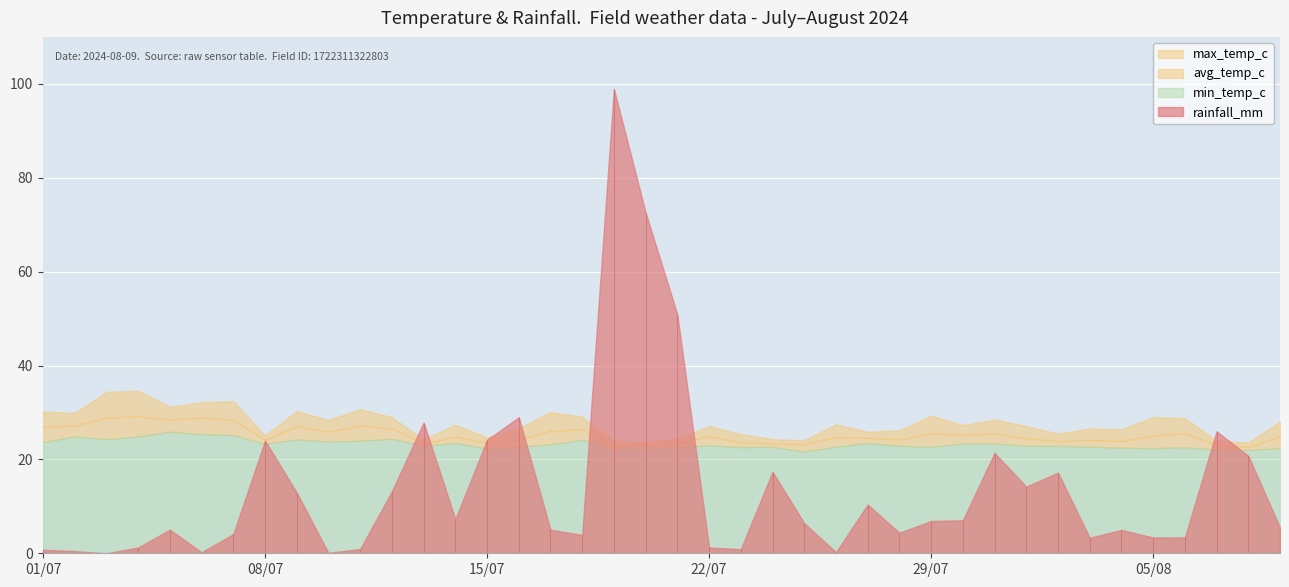

How many values in the avg_temp_c series exceed 24?

28